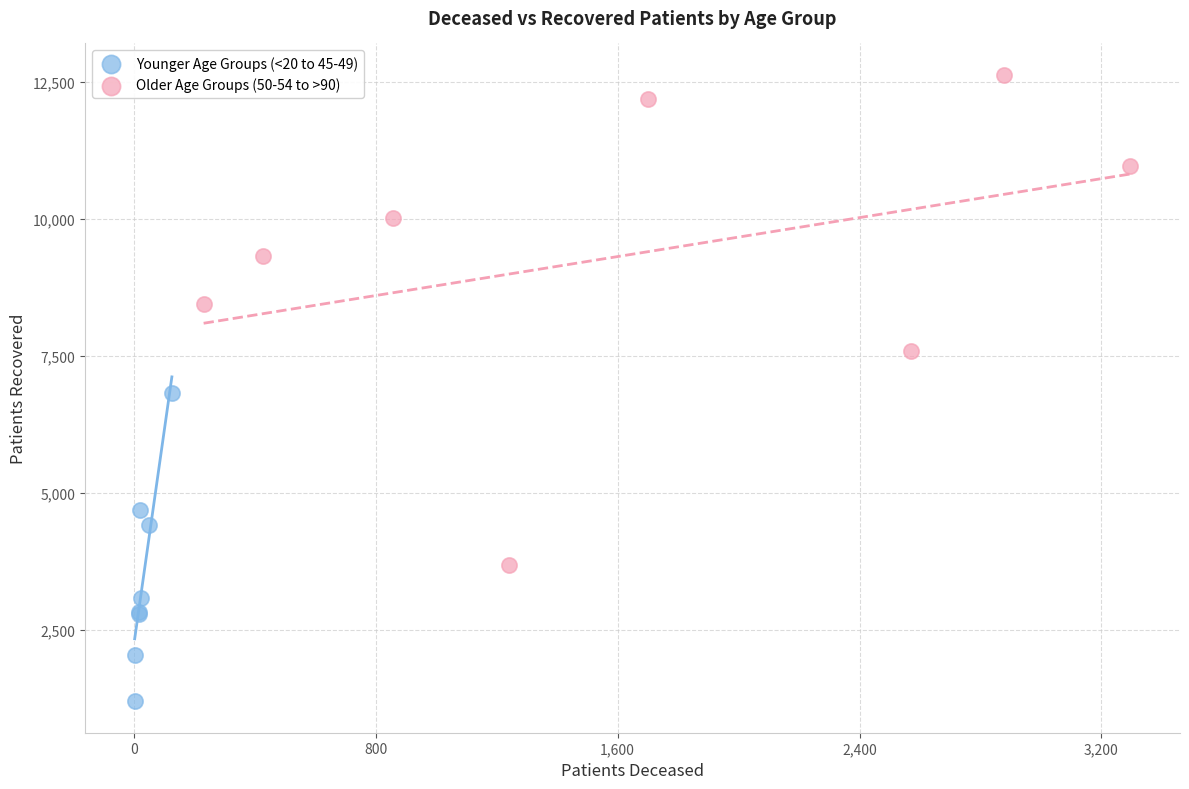

Which series reaches the minimum Y coordinate?

Younger Age Groups (<20 to 45-49)